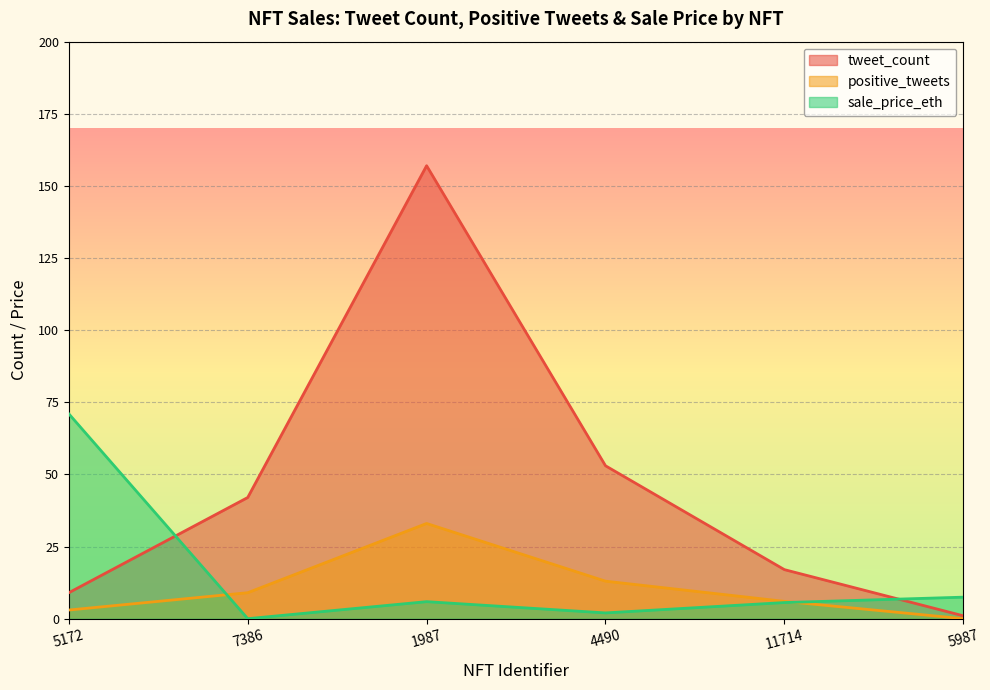

What is the maximum value for sale_price_eth?

71.0